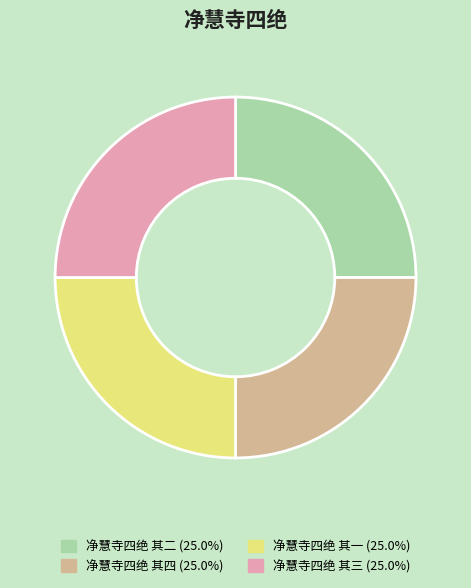

Does any single category account for the majority?

No